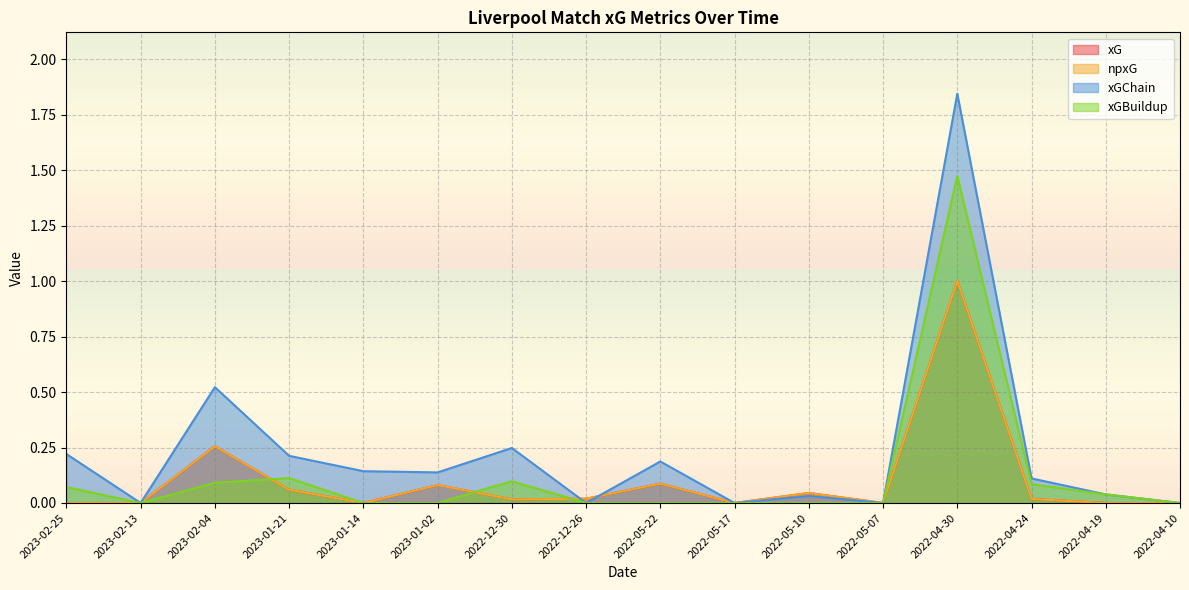

Rank the series by their maximum value, from highest to lowest.

xGChain, xGBuildup, xG, npxG